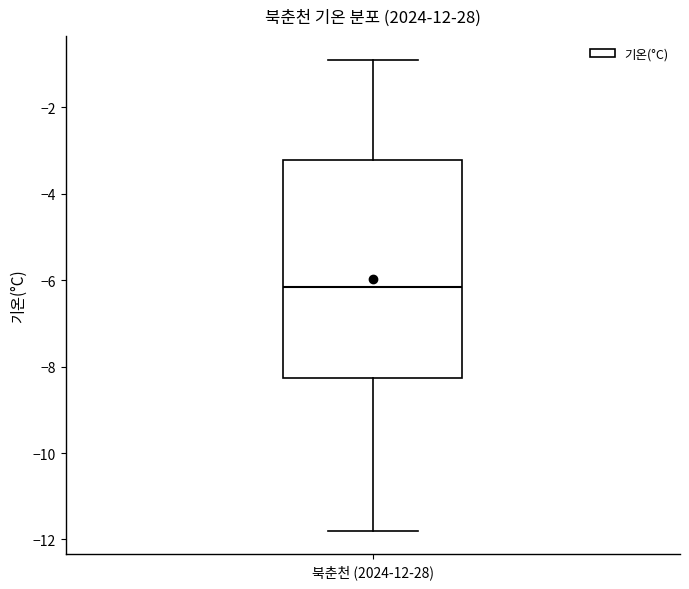

Read this box plot against the y-axis: the position of the median line, the range covered by the box, and the ends of both whiskers. The values are not printed on the chart, so give them approximately, as read against the axis.

median -6.2, box -8.2 to -3.2, whiskers -11.8 to -0.8